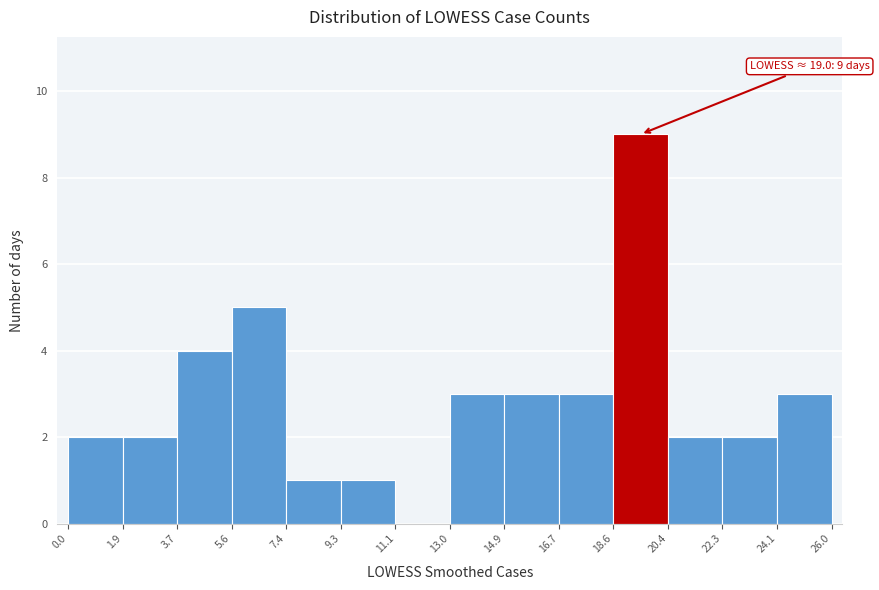

Over which range of the x-axis is the bar tallest?

18.6 to 20.4